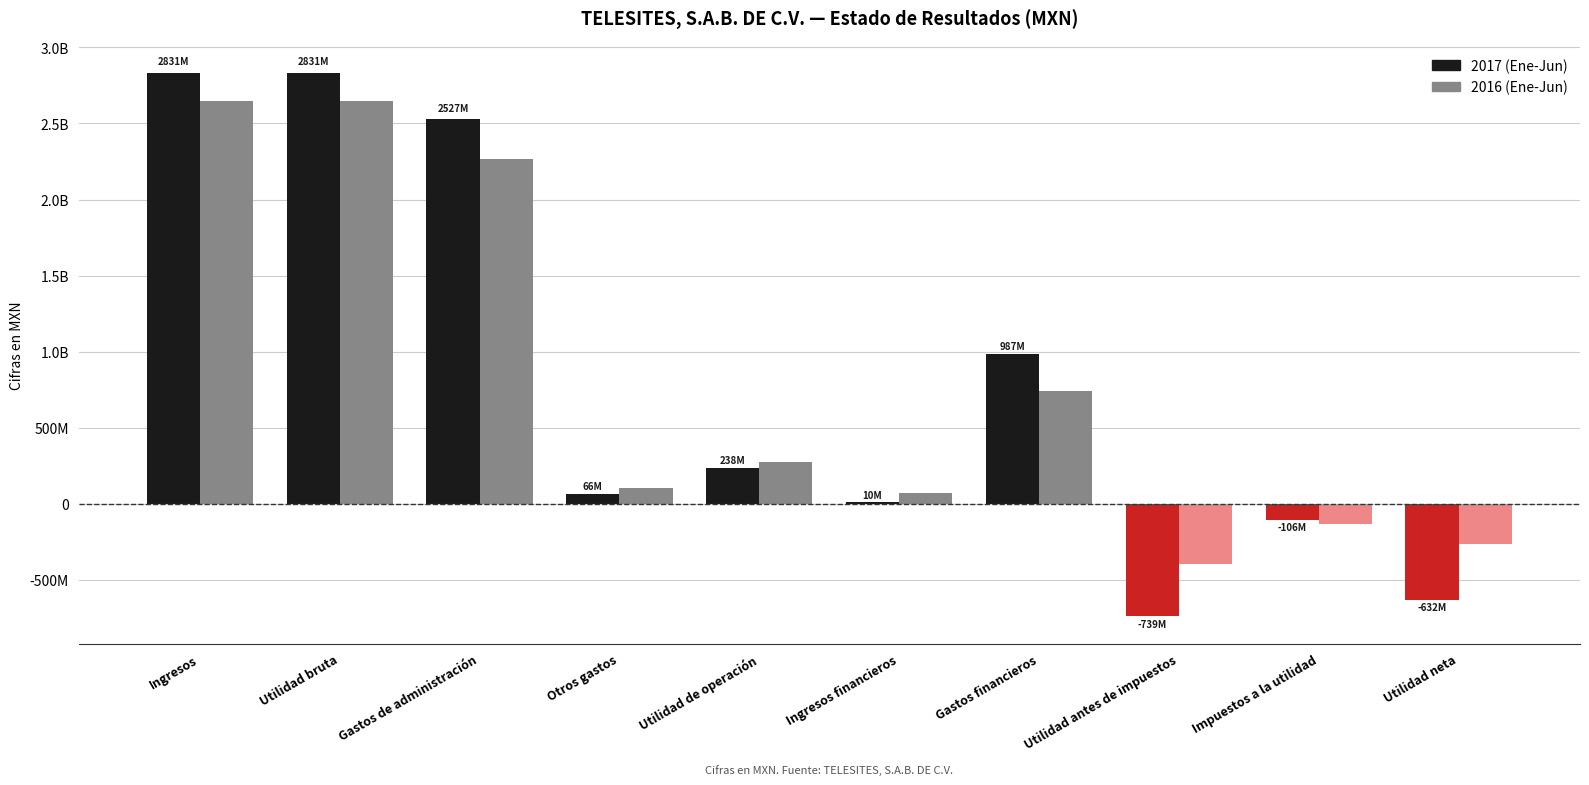

Are the bars horizontal?

No